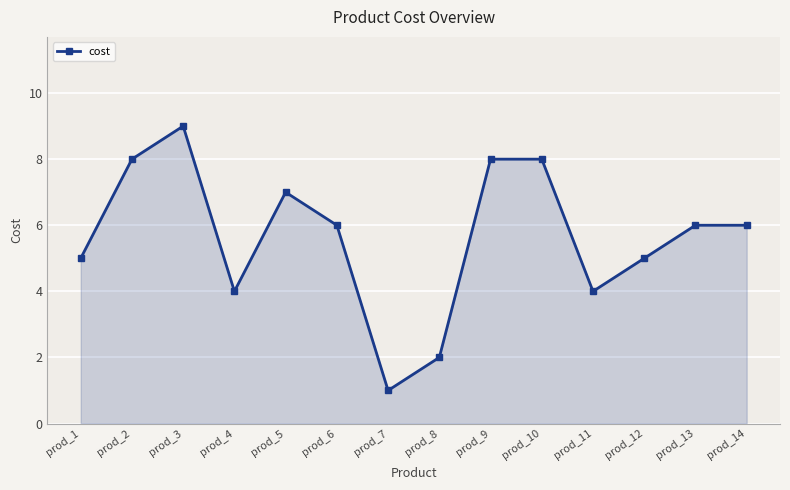

What is the change in value from prod_3 to prod_5?

-2